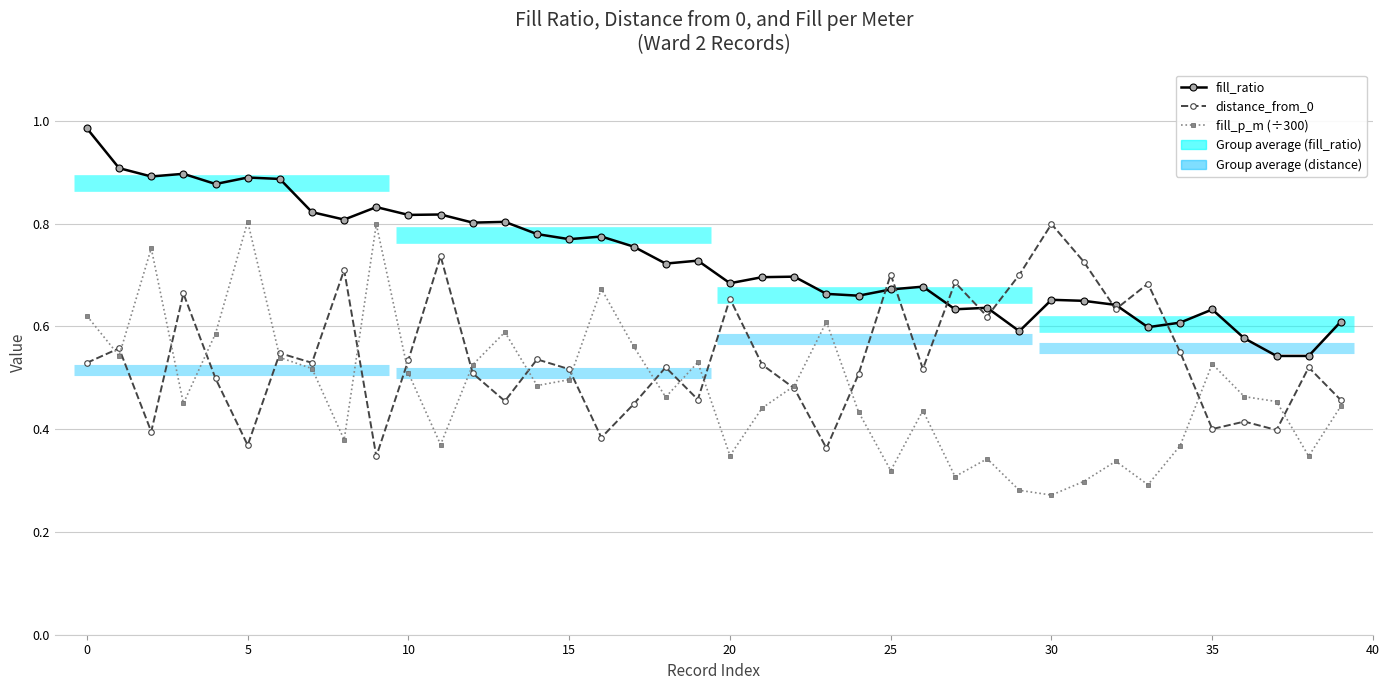

Which series has the largest total across all categories?

fill_ratio